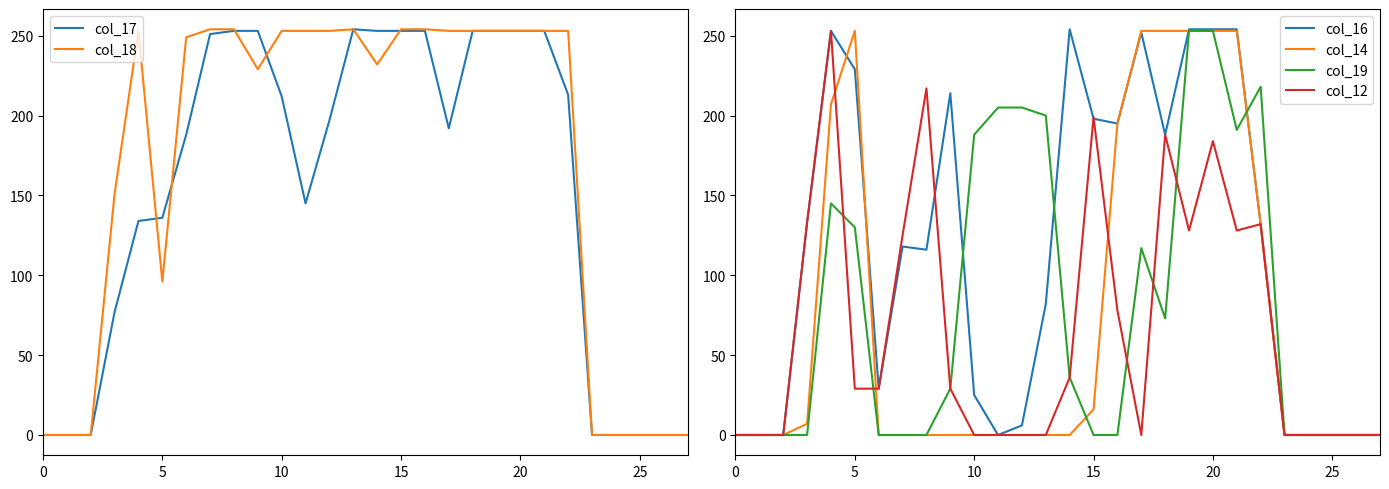

What is the sum of all col_16 values?

3186